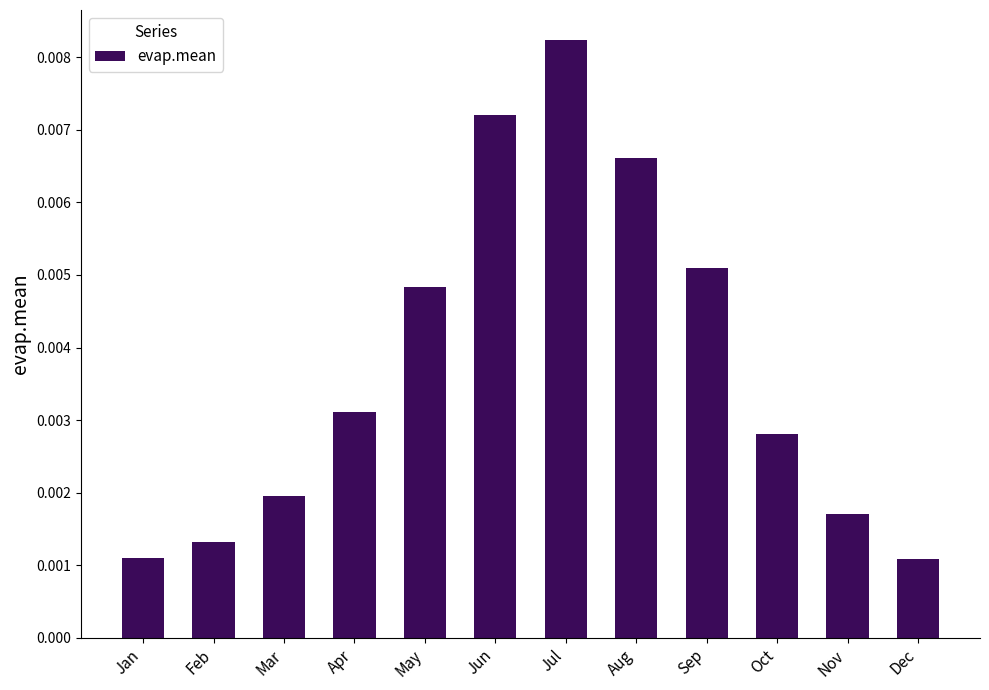

Does the chart contain stacked bars?

No